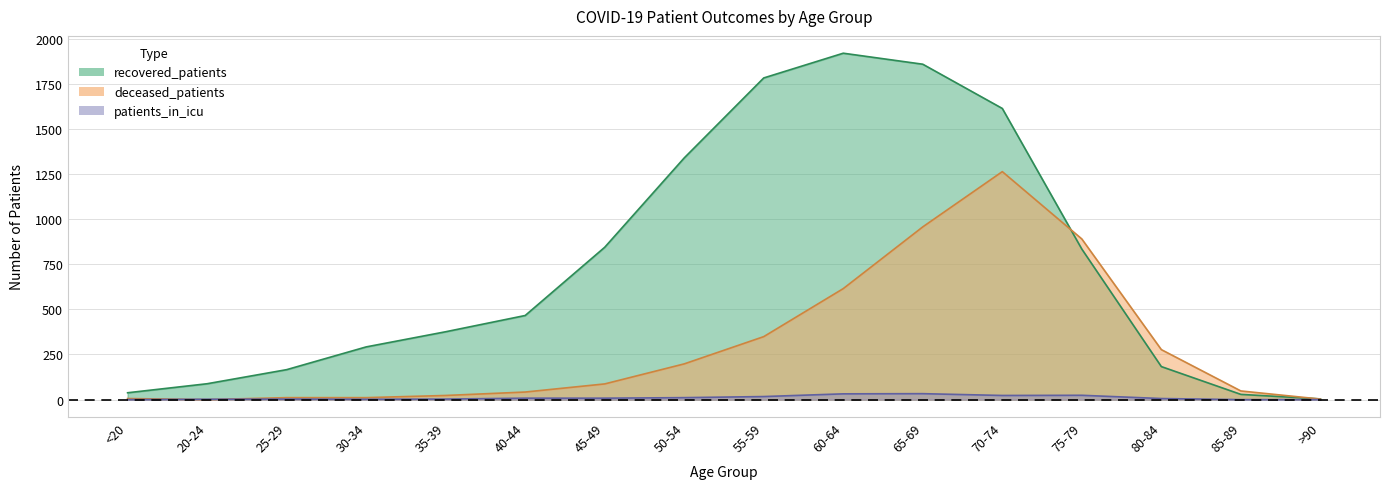

How many data points does each series have?

16